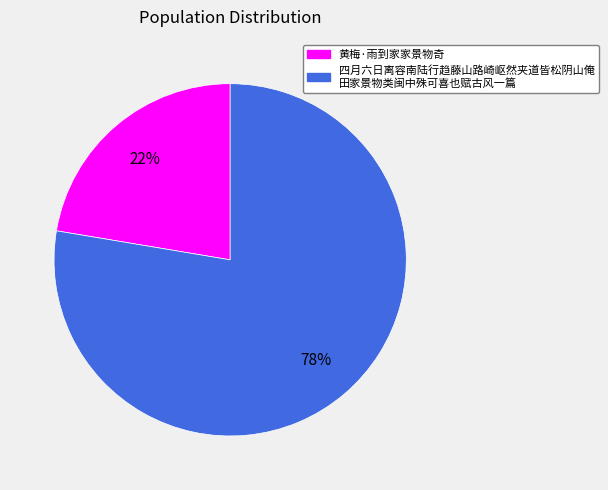

Does any single category account for the majority?

Yes